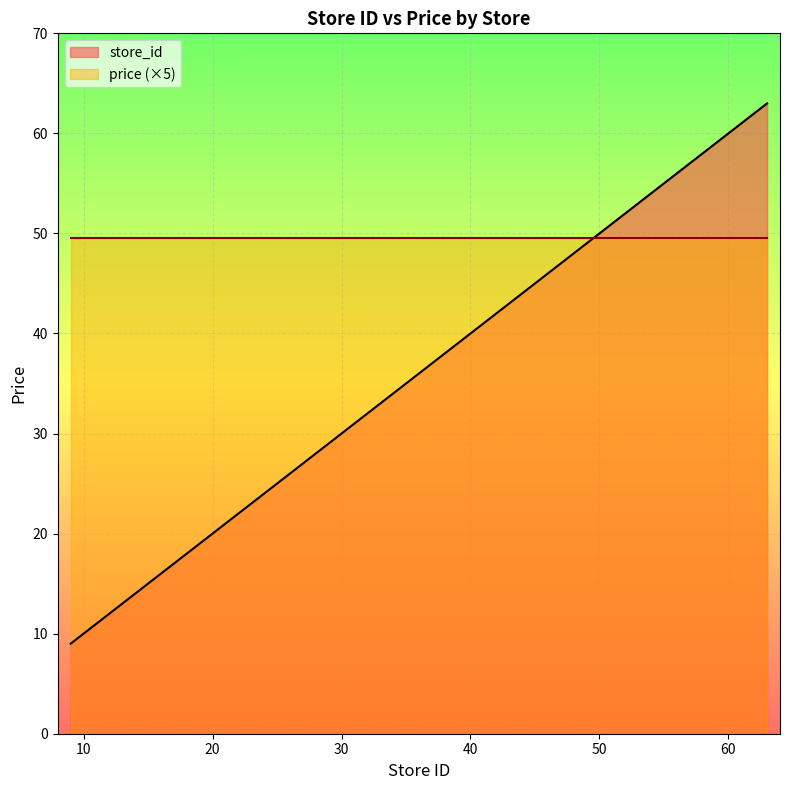

Rank the categories by value from highest to lowest.

63, 62, 55, 54, 49, 48, 46, 45, 43, 42, 39, 38, 36, 34, 33, 32, 30, 29, 25, 24, 20, 16, 15, 14, 12, 10, 9